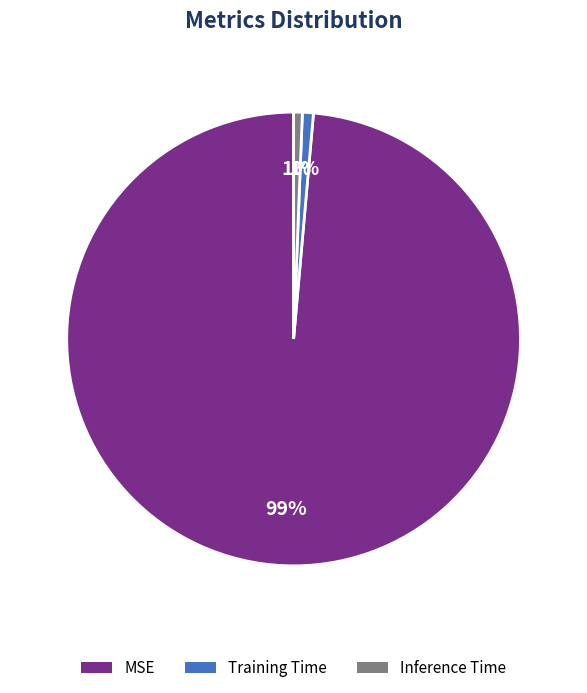

The Training Time slice represents 1% of the pie. True or false?

True